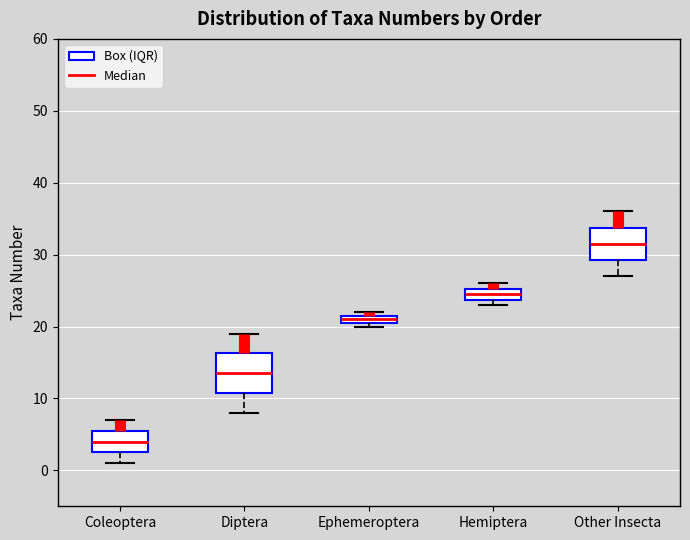

Which box has the highest median line?

Other Insecta